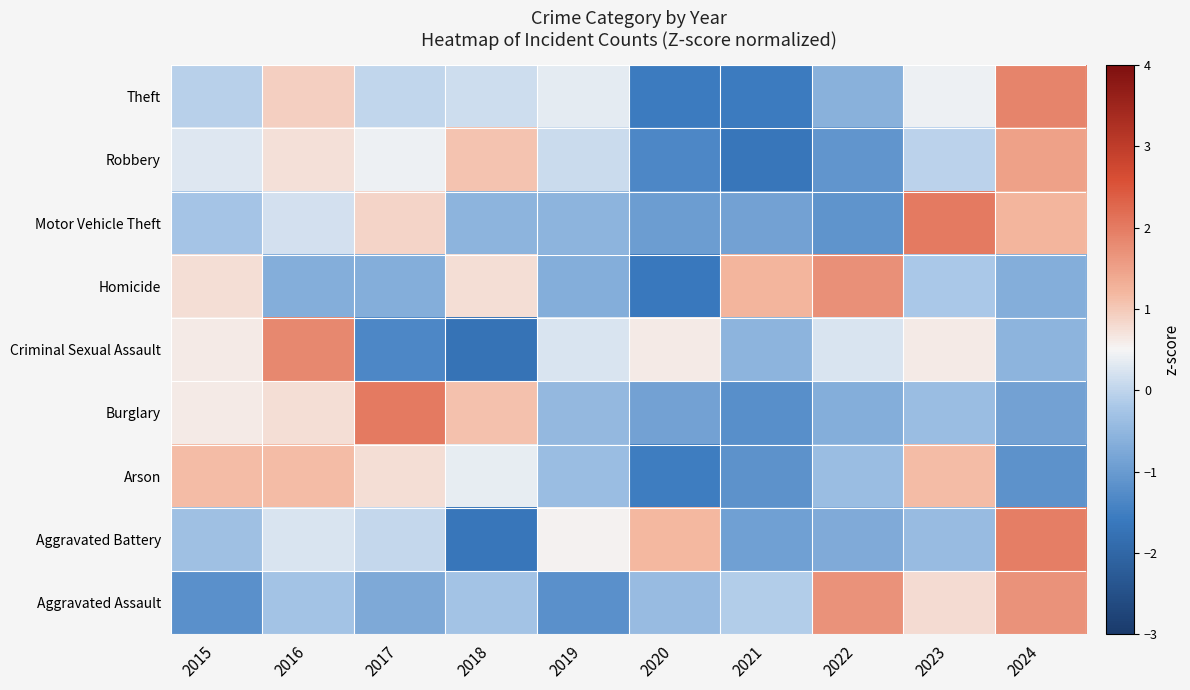

What is the total value across all series at 2018?

-0.8